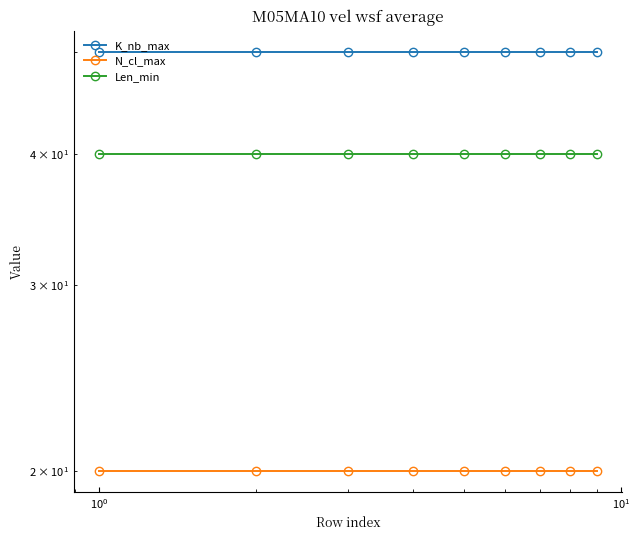

True or false: Len_min and K_nb_max cross at least once.

False